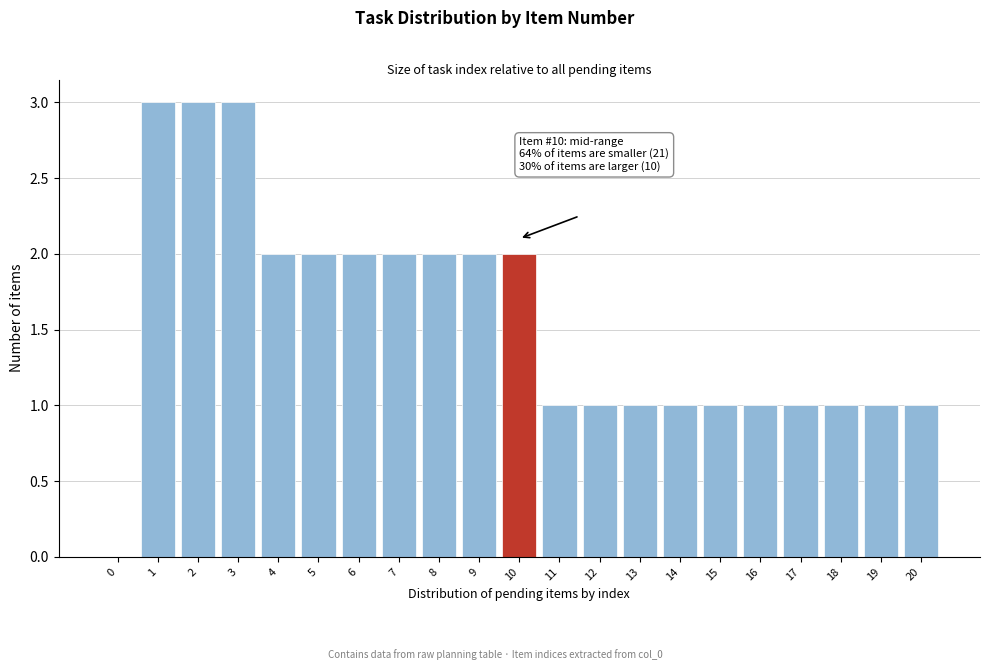

Reading right to left, list all the values displayed in this chart.

20=1	19=1	18=1	17=1	16=1	15=1	14=1	13=1	12=1	11=1	10=2	9=2	8=2	7=2	6=2	5=2	4=2	3=3	2=3	1=3	0=0